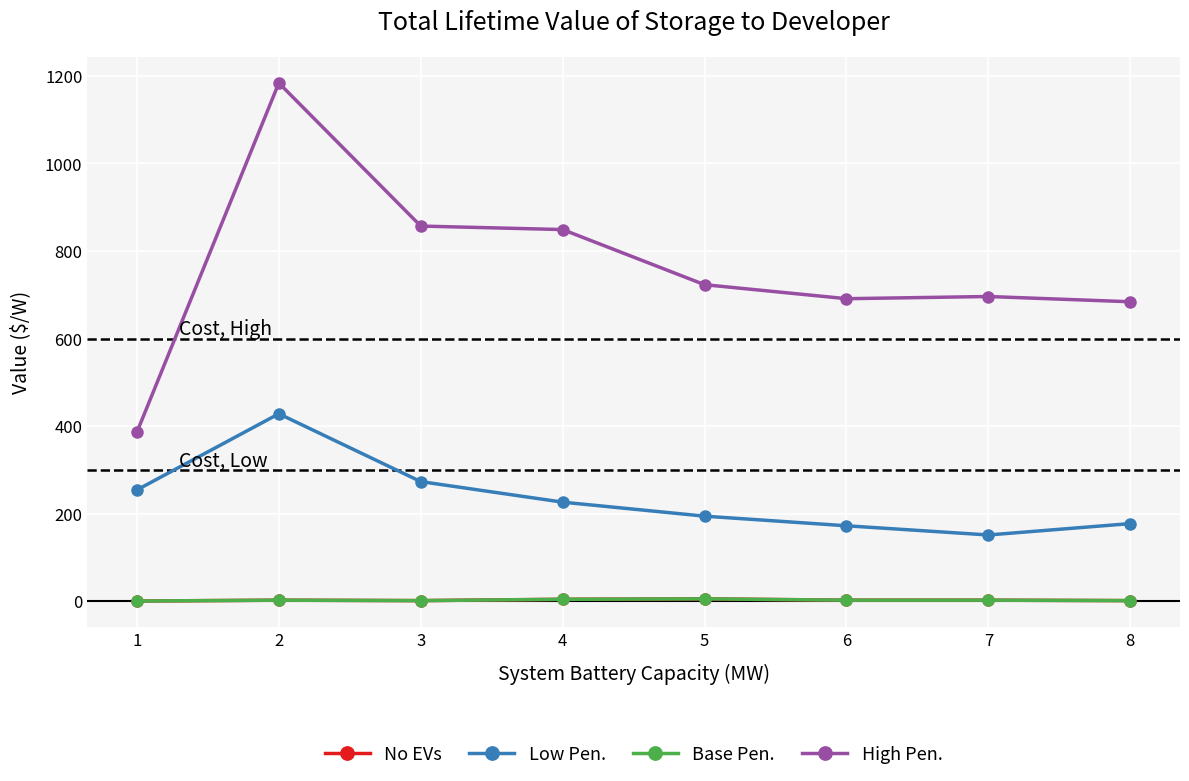

True or false: Low Pen. has a value of 177 at 8.

True